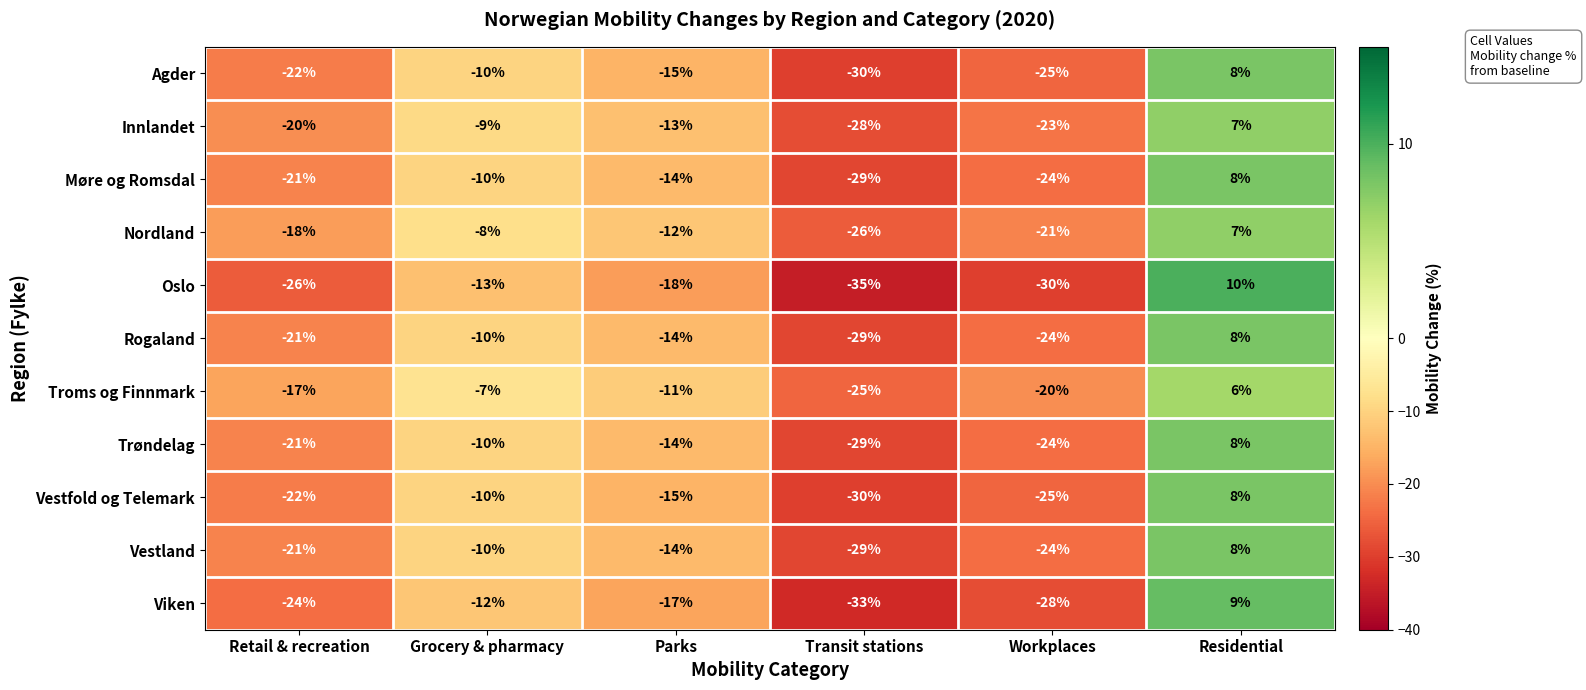

The value of Vestfold og Telemark at Grocery & pharmacy is -18. True or false?

False